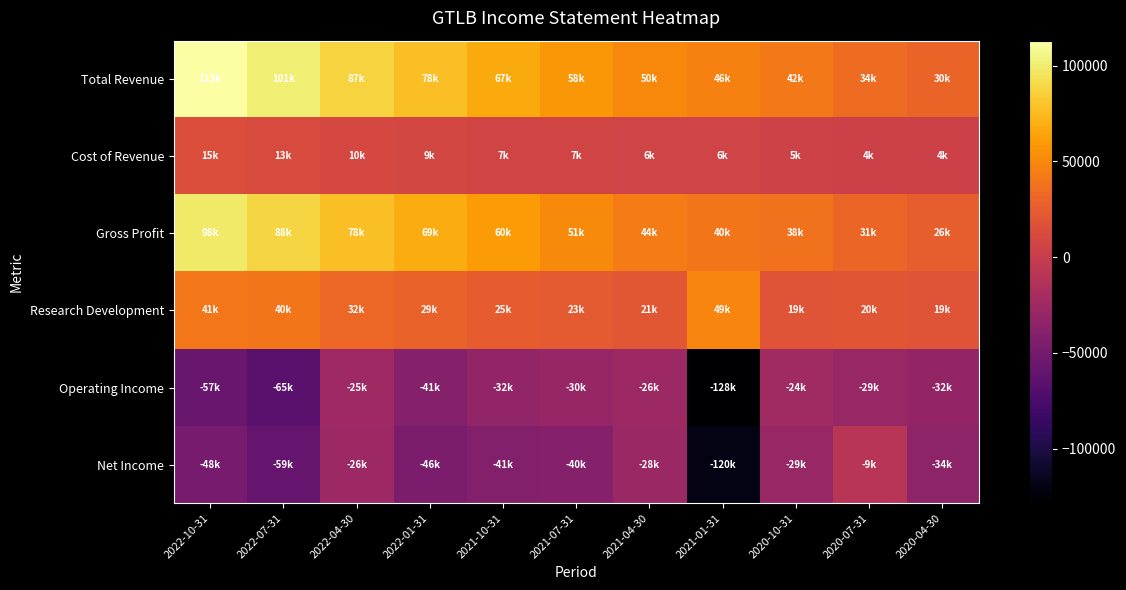

Which category has the lowest value across all series?

2021-01-31